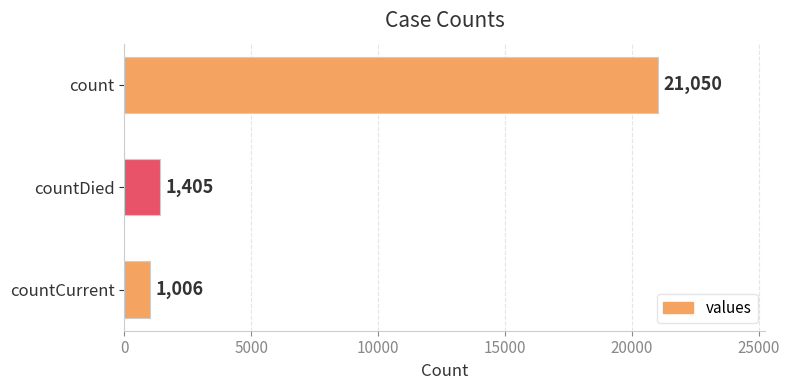

Rank the categories by value from lowest to highest.

countCurrent, countDied, count